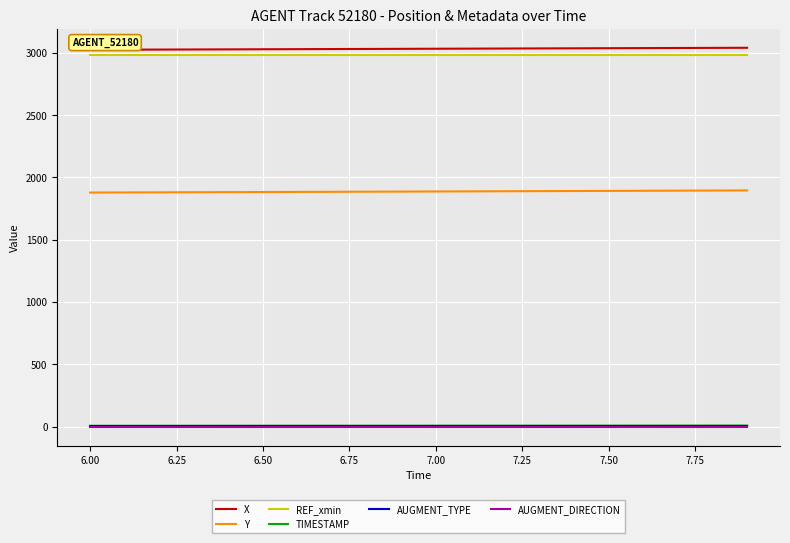

True or false: TIMESTAMP and REF_xmin intersect in this chart.

False